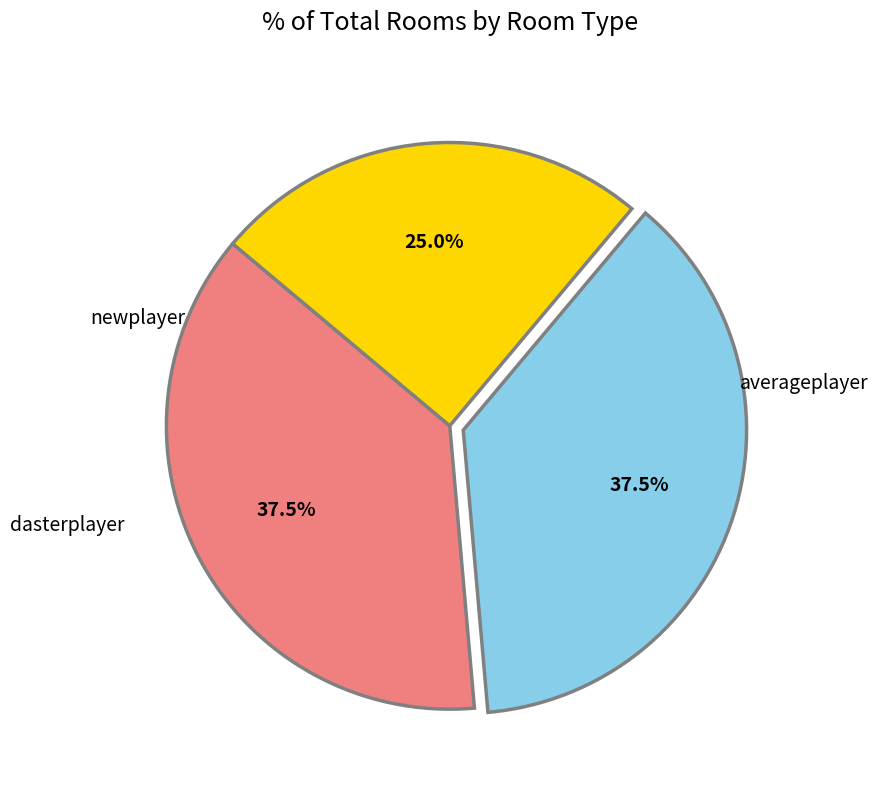

To the nearest percent, what percentage of the pie is averageplayer?

38%